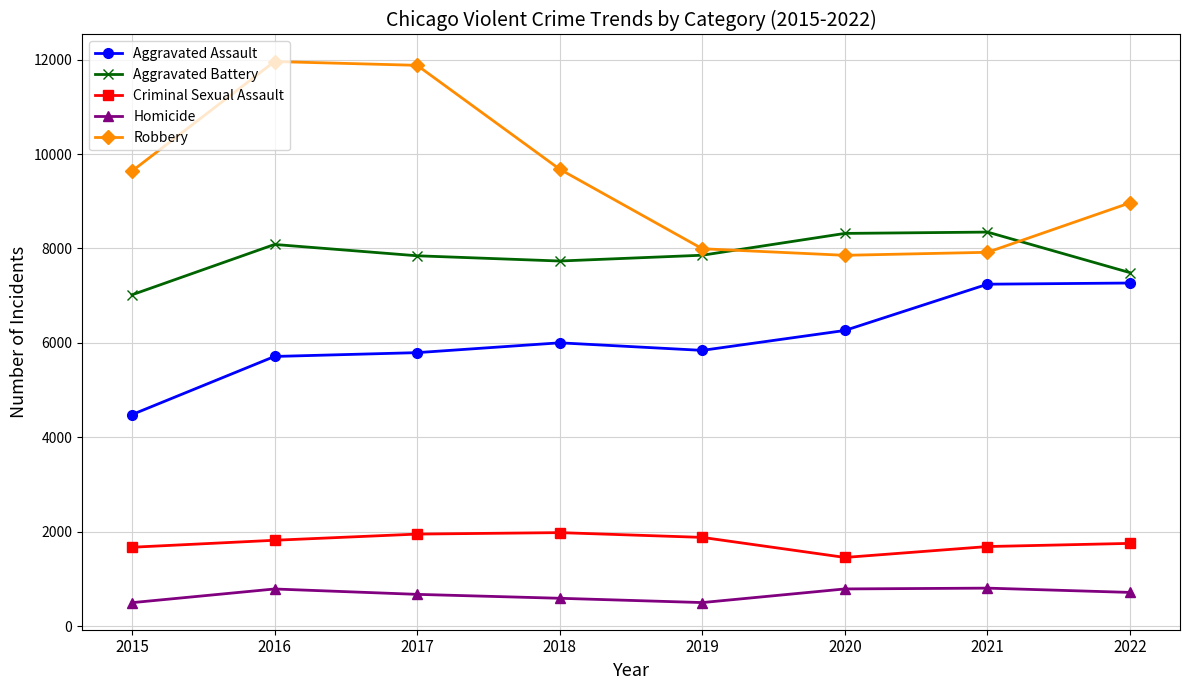

True or false: Criminal Sexual Assault and Aggravated Assault intersect in this chart.

False